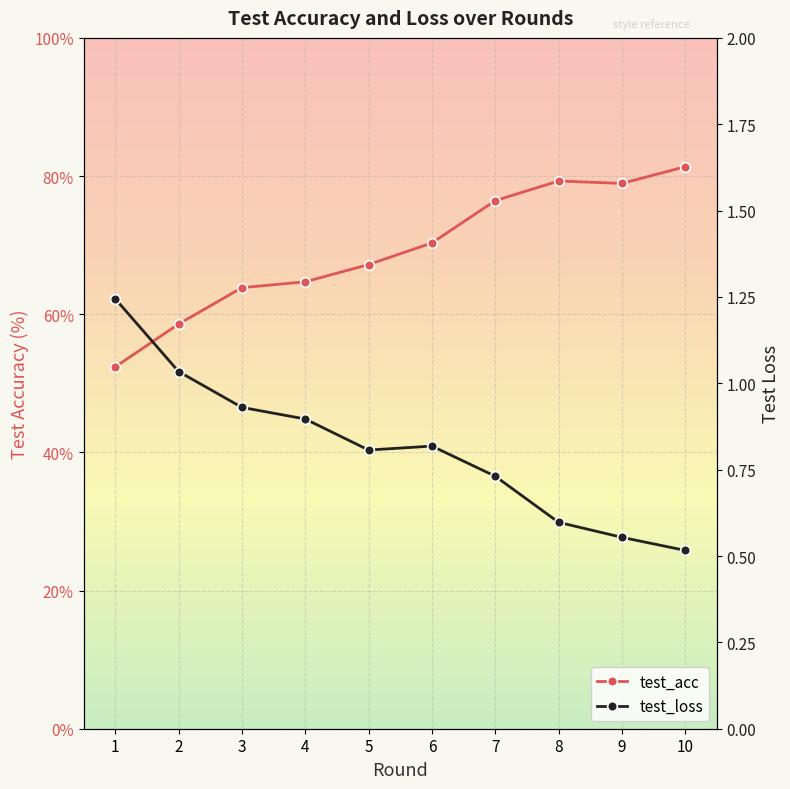

Rank the series by their average value, from highest to lowest.

test_acc, test_loss